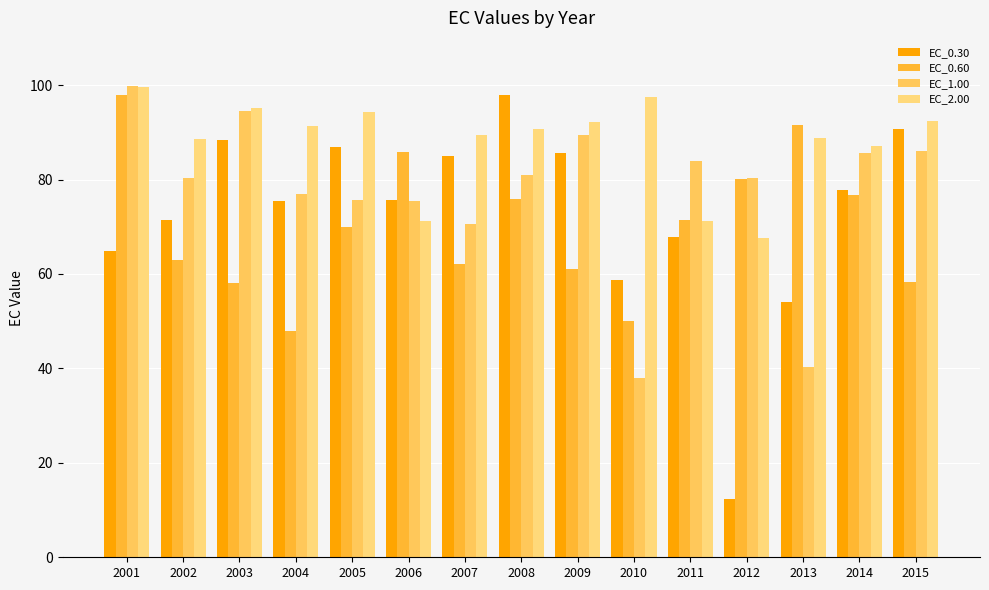

Where is EC_0.60 nearest to the value 72?

2011